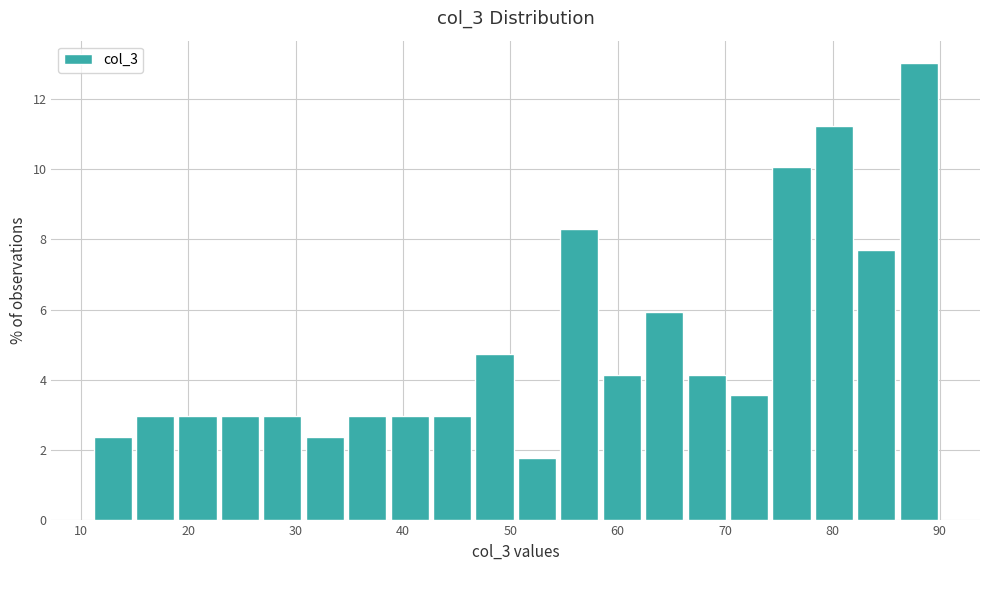

Read against the x-axis, roughly where is the centre of the tallest bar?

88